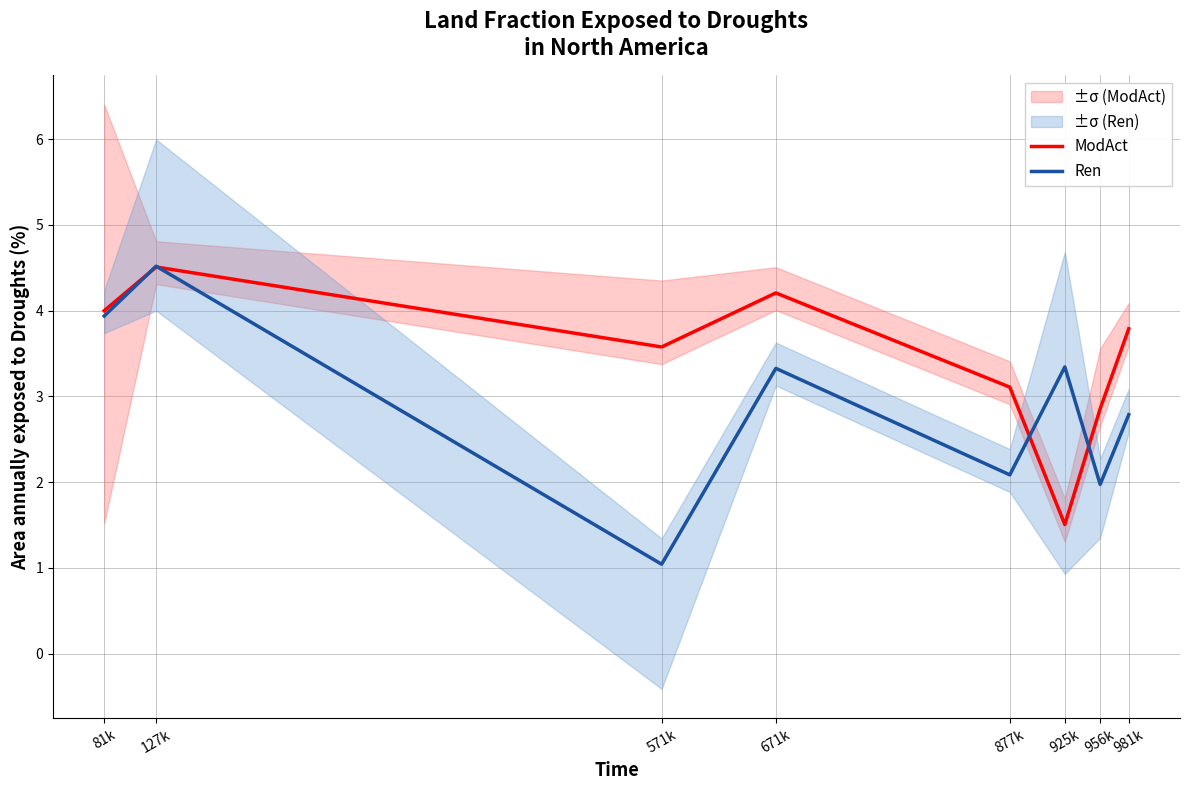

Read the Ren value at 127k.

4.5